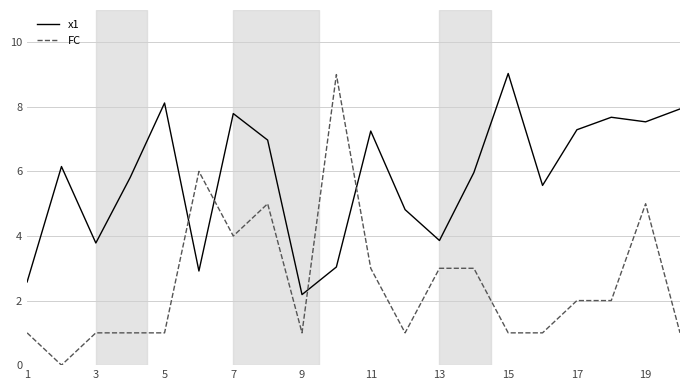

Does the chart have visible grid lines?

Yes